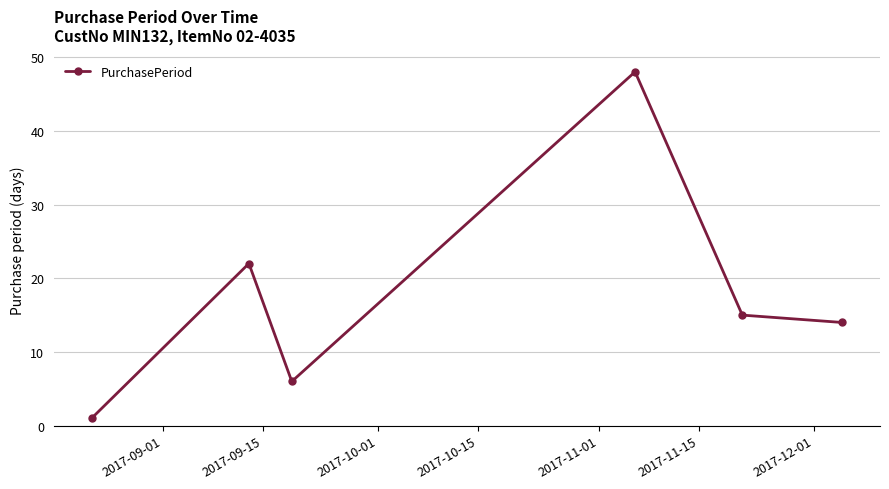

How many points are higher than both their immediate neighbors (excluding endpoints)?

2